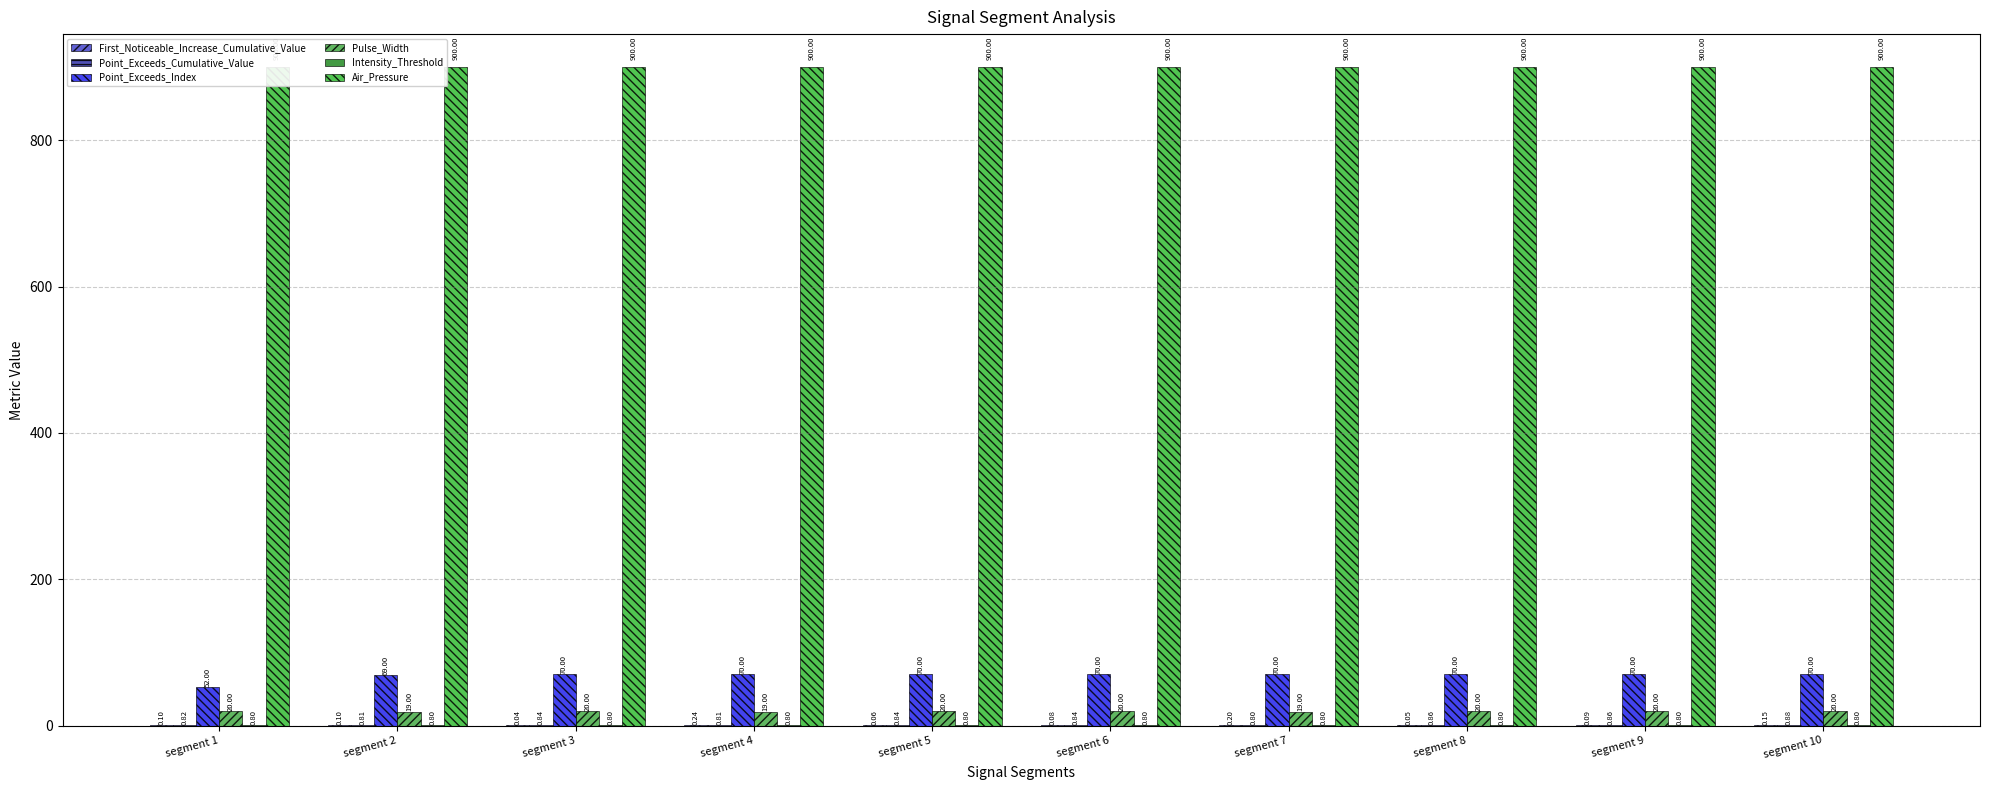

How many bars are there in each group?

6